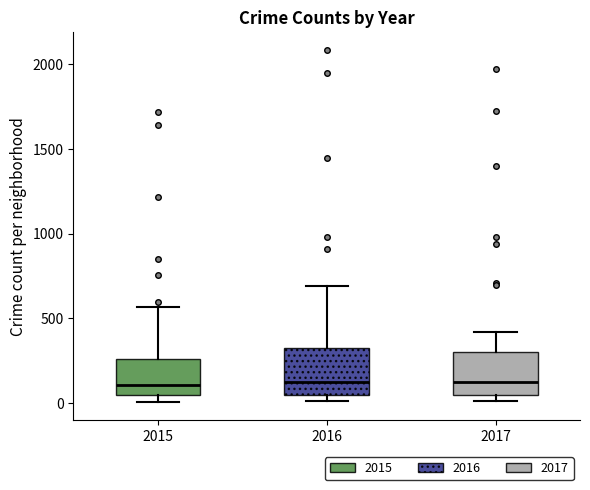

Where does the upper whisker of the box at x = 2016 end on the y-axis? The values are not printed on the chart, so give them approximately, as read against the axis.

700